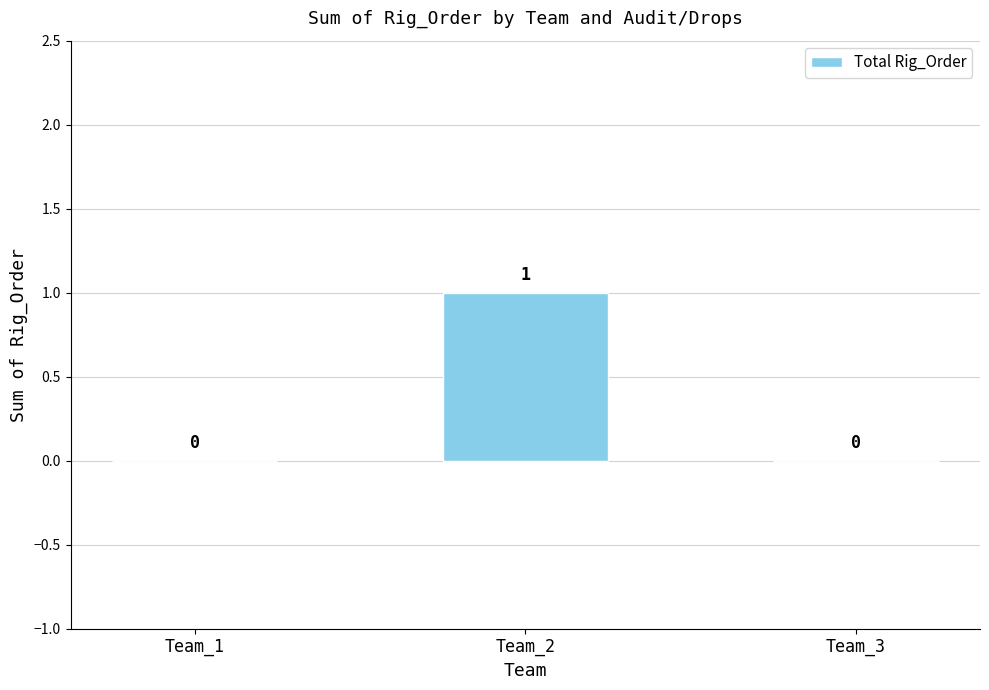

Between Team_3 and Team_2, which is larger?

Team_2